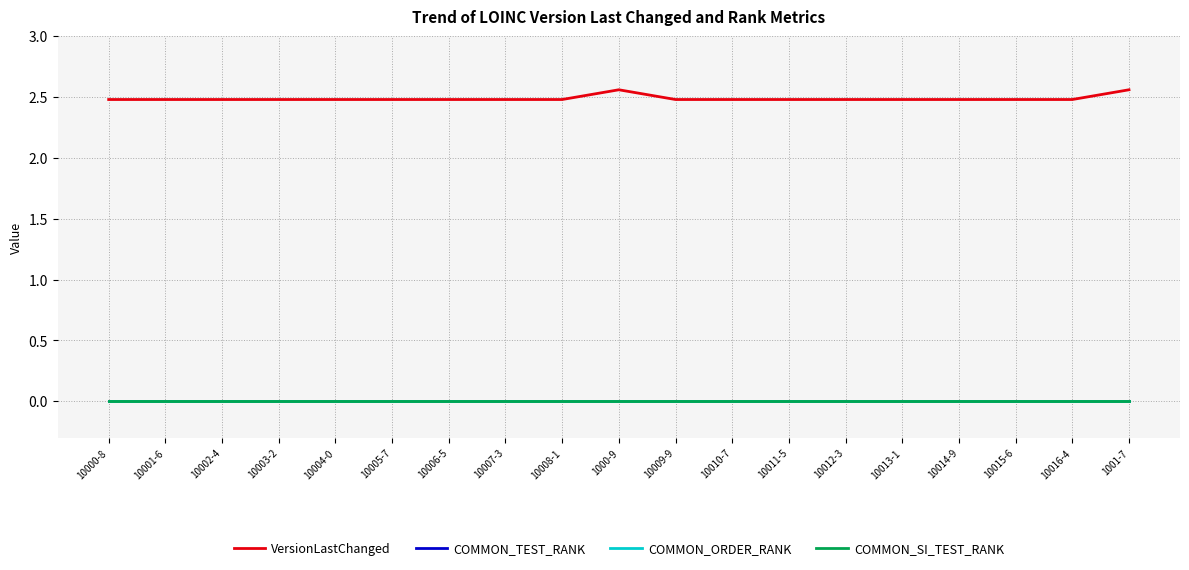

Where is VersionLastChanged nearest to the value 2?

10000-8